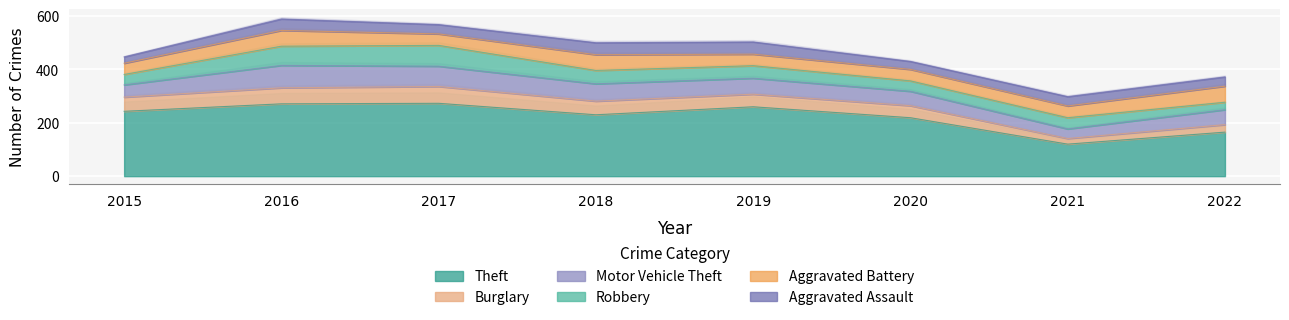

What is the total value across all series at 2016?

589